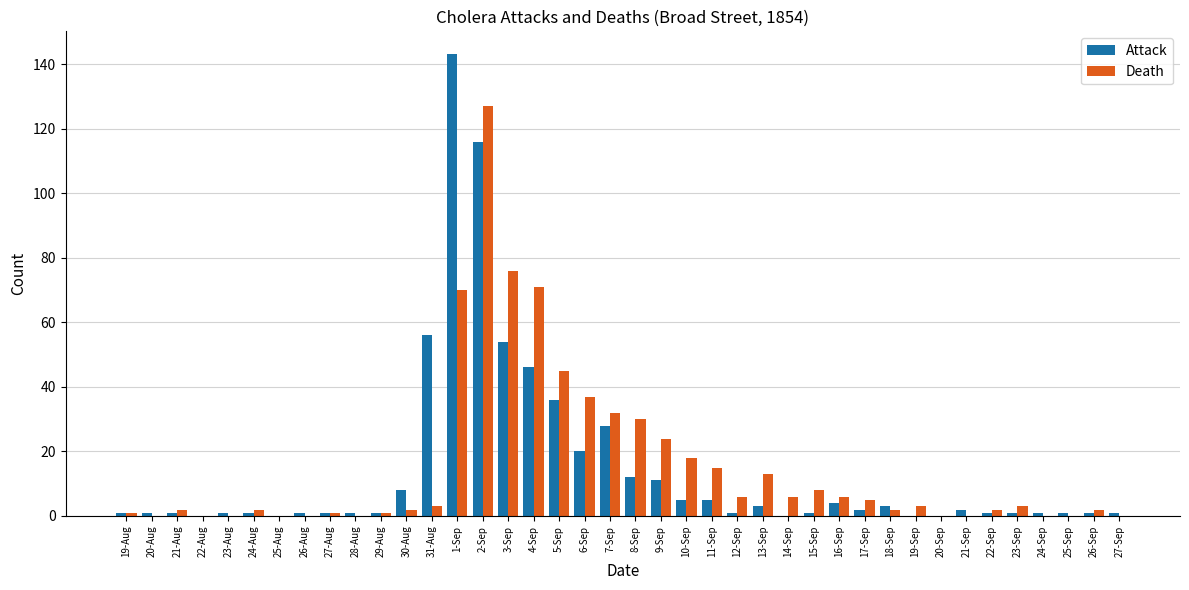

At which category is the sum across all series the highest?

2-Sep